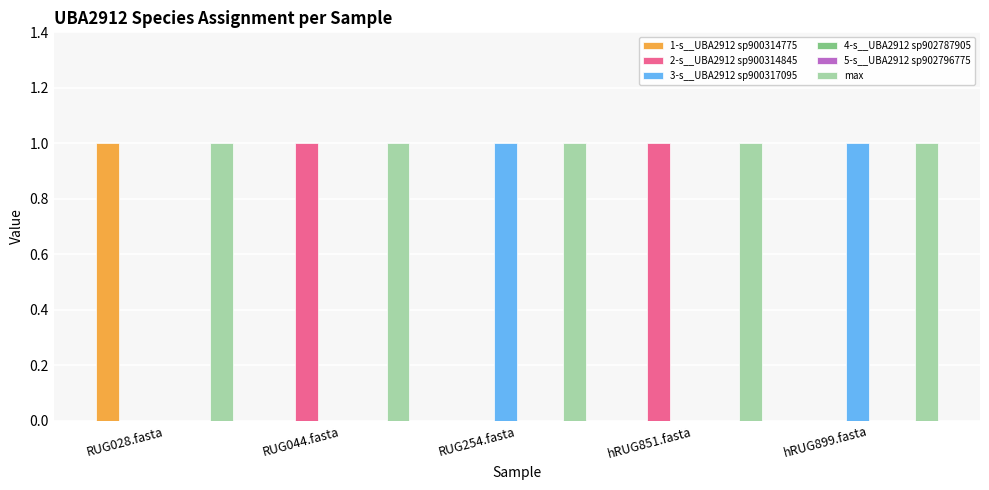

Which has a higher value, RUG254.fasta or RUG028.fasta?

RUG028.fasta